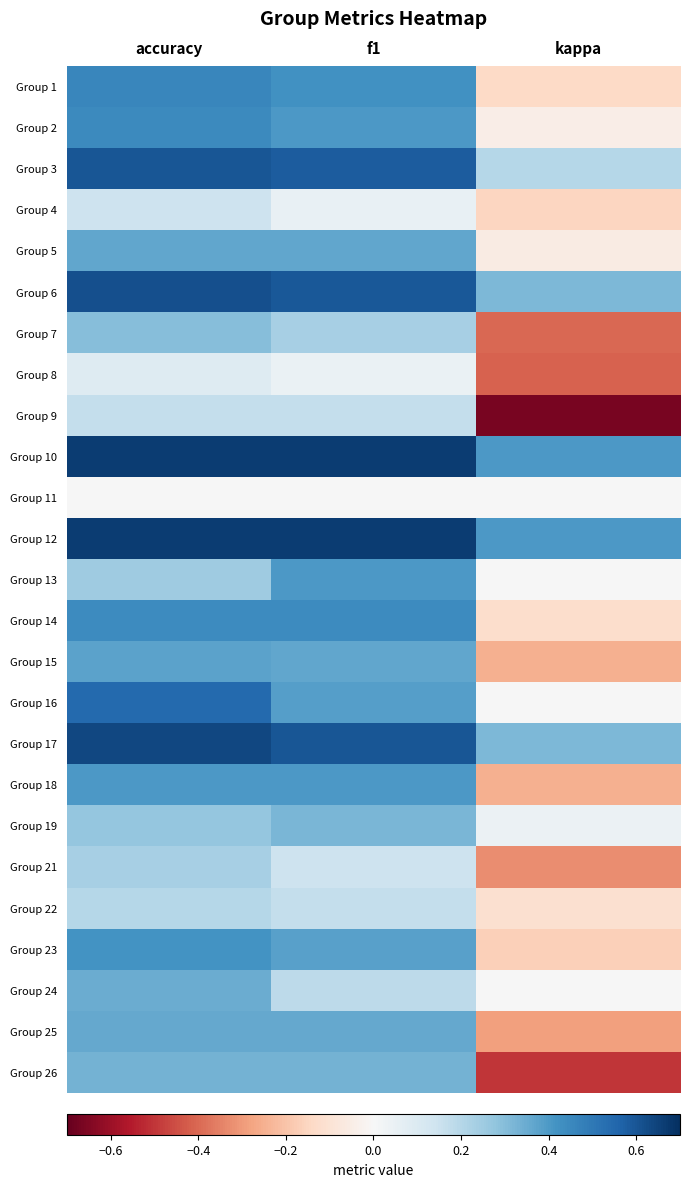

Reading left to right, extract all data points from this chart.

Group 1: accuracy=0.5	f1=0.4	kappa=-0.1
Group 2: accuracy=0.4	f1=0.4	kappa=-0.0
Group 3: accuracy=0.6	f1=0.6	kappa=0.2
Group 4: accuracy=0.1	f1=0.1	kappa=-0.2
Group 5: accuracy=0.4	f1=0.4	kappa=-0.1
Group 6: accuracy=0.6	f1=0.6	kappa=0.3
Group 7: accuracy=0.3	f1=0.2	kappa=-0.4
Group 8: accuracy=0.1	f1=0.0	kappa=-0.4
Group 9: accuracy=0.2	f1=0.2	kappa=-0.7
Group 10: accuracy=0.7	f1=0.7	kappa=0.4
Group 11: accuracy=0.0	f1=0.0	kappa=0.0
Group 12: accuracy=0.7	f1=0.7	kappa=0.4
Group 13: accuracy=0.2	f1=0.4	kappa=0.0
Group 14: accuracy=0.4	f1=0.4	kappa=-0.1
Group 15: accuracy=0.4	f1=0.4	kappa=-0.2
Group 16: accuracy=0.5	f1=0.4	kappa=0.0
Group 17: accuracy=0.6	f1=0.6	kappa=0.3
Group 18: accuracy=0.4	f1=0.4	kappa=-0.2
Group 19: accuracy=0.3	f1=0.3	kappa=0.0
Group 21: accuracy=0.2	f1=0.1	kappa=-0.3
Group 22: accuracy=0.2	f1=0.2	kappa=-0.1
Group 23: accuracy=0.4	f1=0.4	kappa=-0.2
Group 24: accuracy=0.3	f1=0.2	kappa=0.0
Group 25: accuracy=0.4	f1=0.4	kappa=-0.3
Group 26: accuracy=0.3	f1=0.3	kappa=-0.5